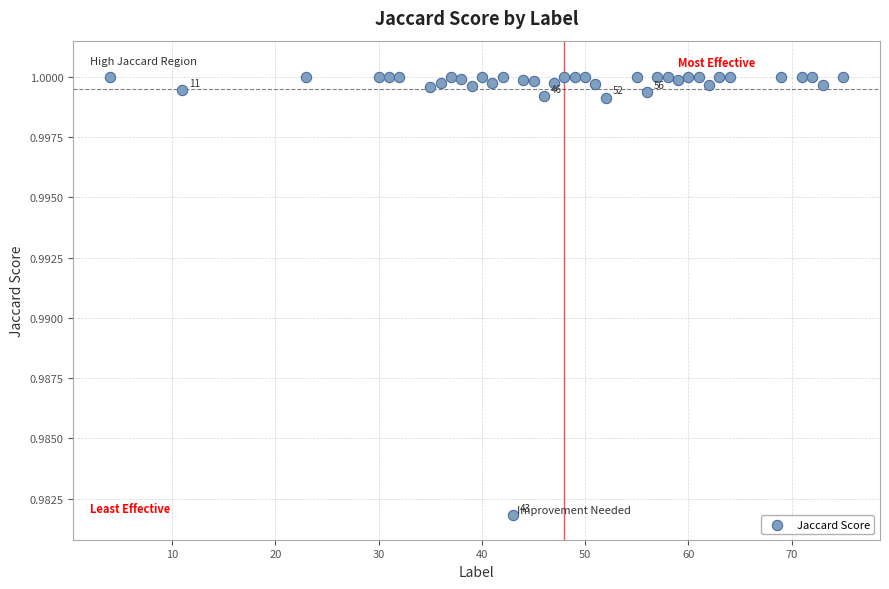

What is the range of X values (max minus min)?

71.0